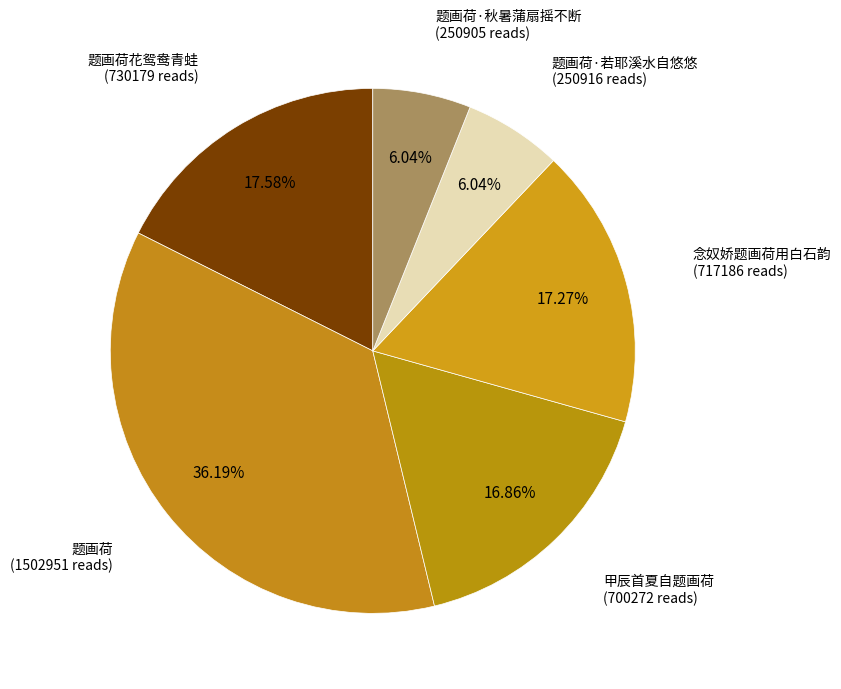

Which slice is the largest?

题画荷